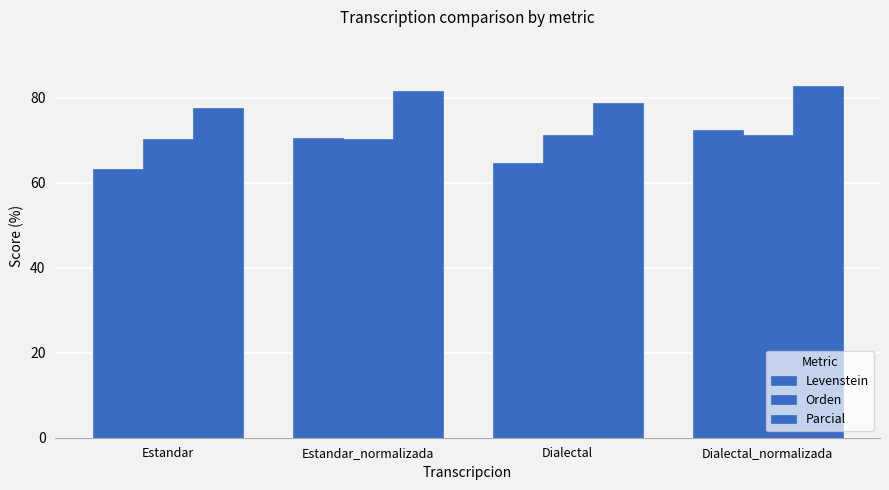

How many data points in Levenstein are less than 70?

2